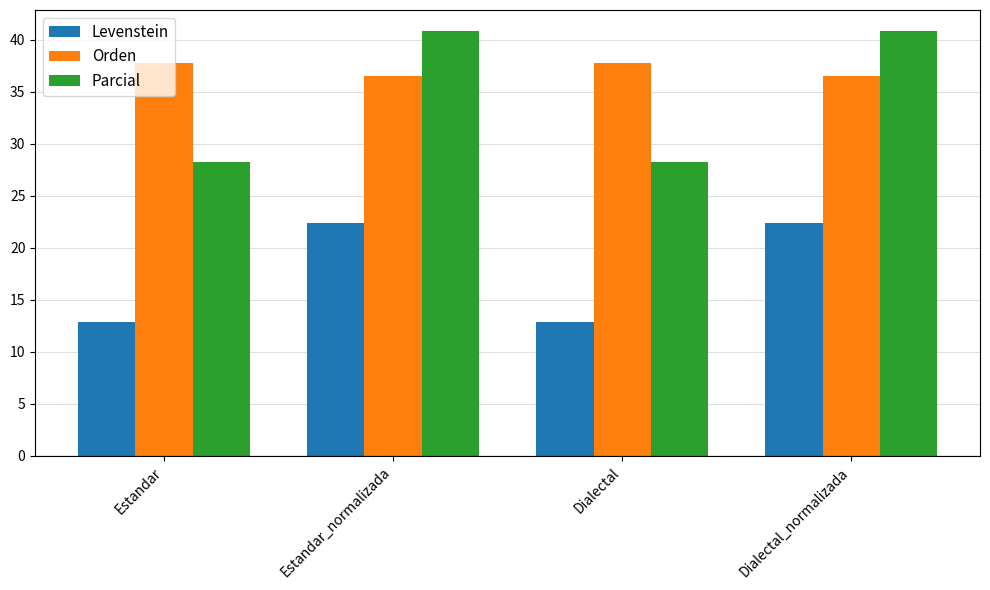

How many values in the Orden series exceed 37?

2